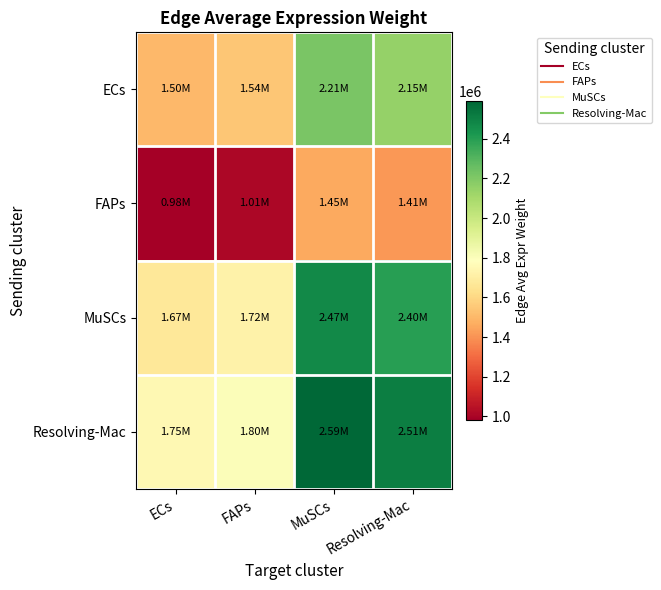

What is the total value across all series at MuSCs?

8728352.3